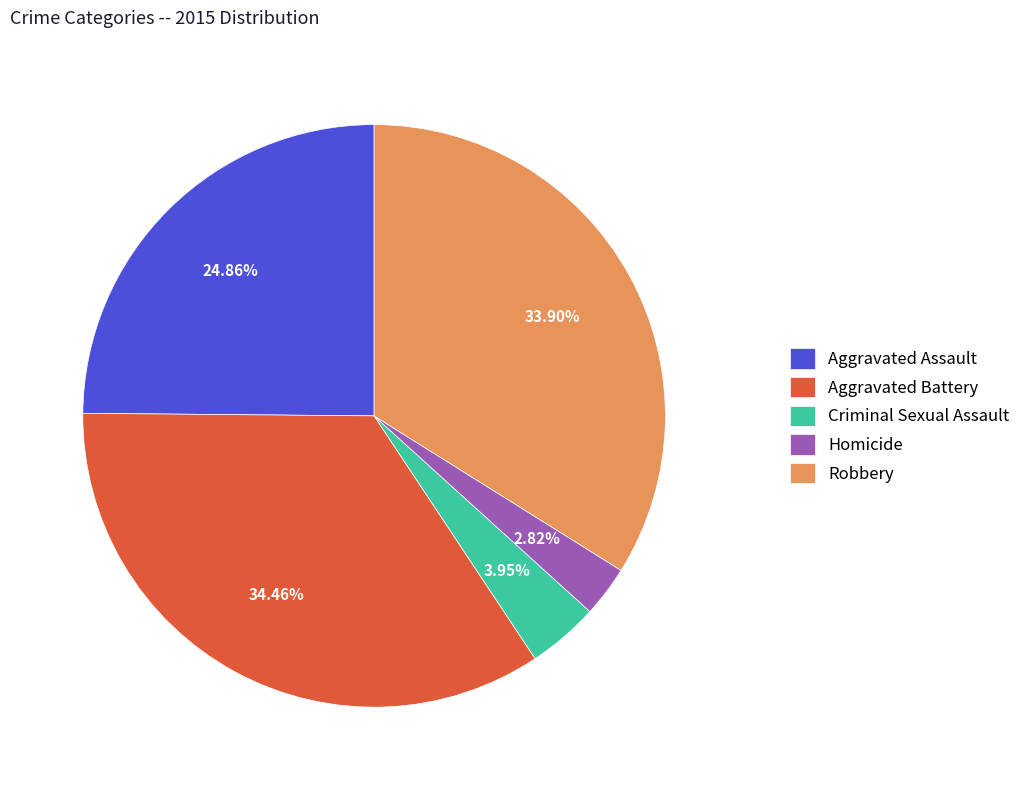

Do Robbery and Aggravated Assault together represent more than half of the pie?

Yes